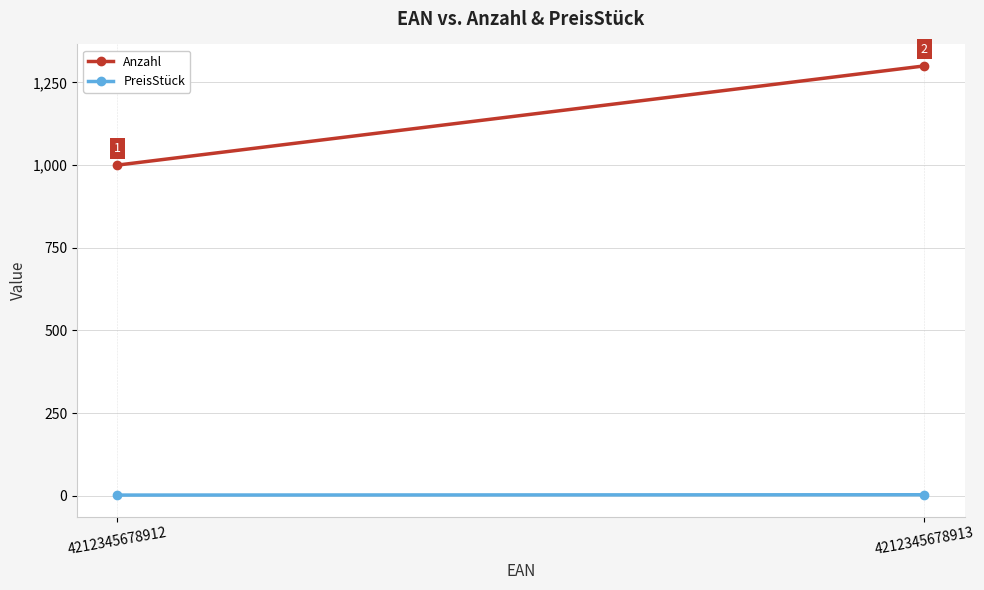

Reading left to right, list all the values displayed in this chart.

Anzahl: 4212345678912=1000	4212345678913=1300
PreisStück: 4212345678912=2	4212345678913=3